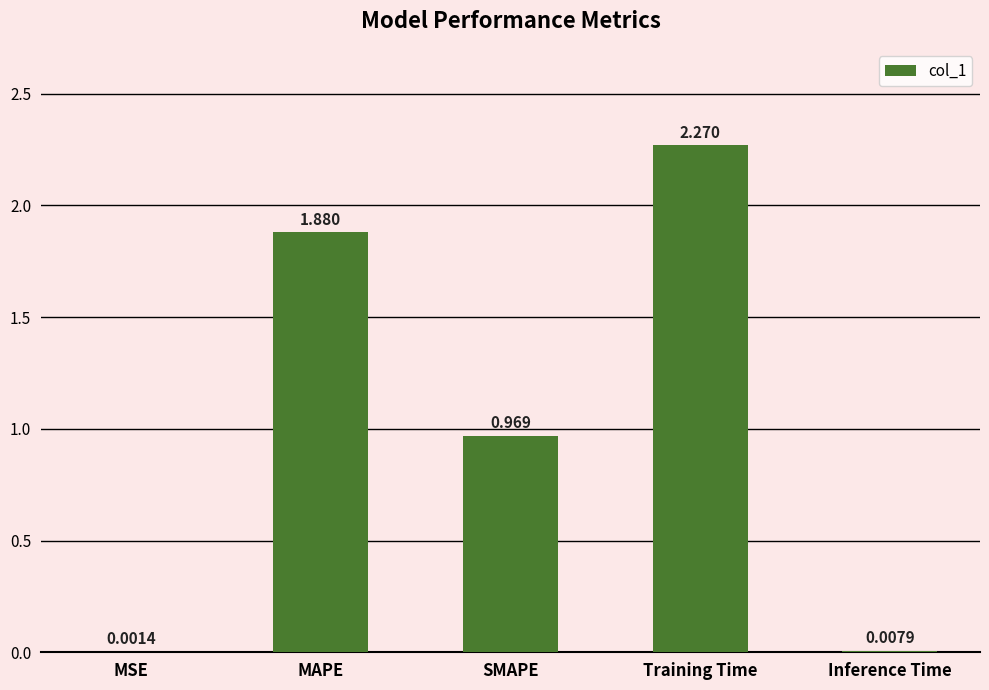

Which category has the highest value across all series?

Training Time